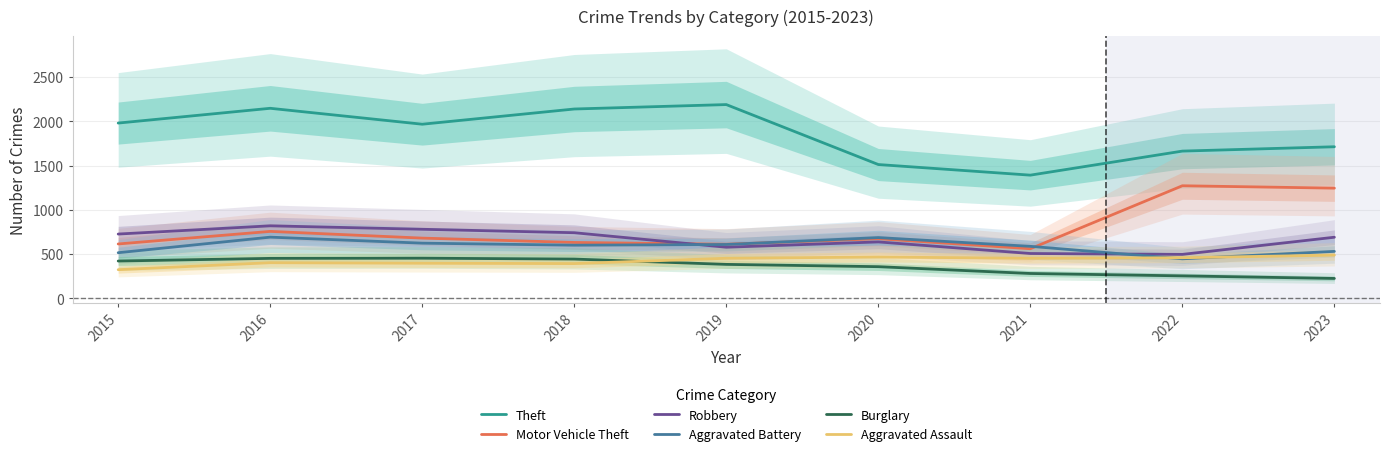

How many interior local peaks does the Motor Vehicle Theft series have?

3